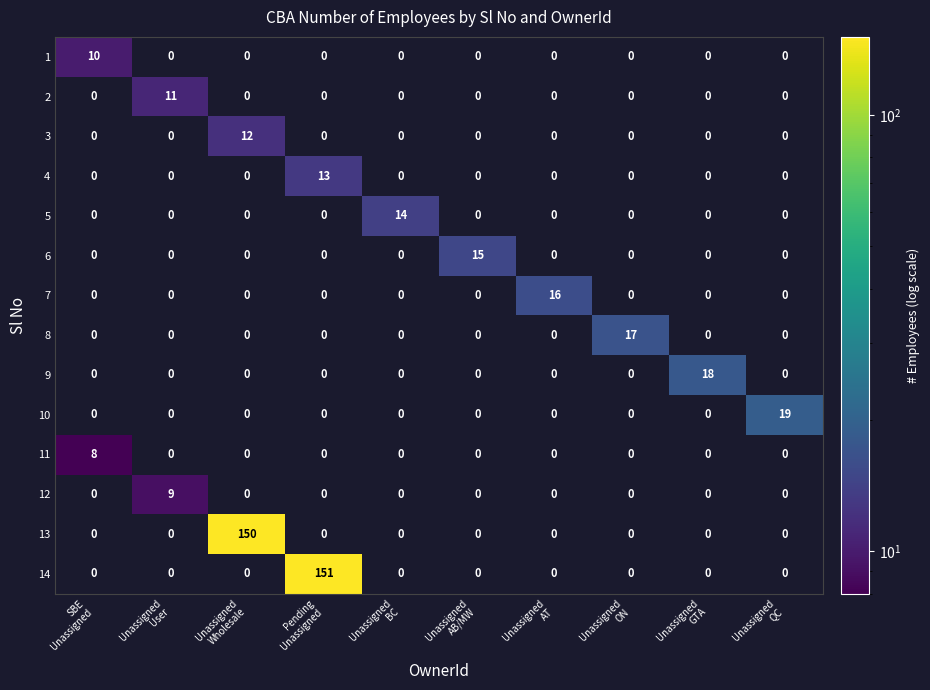

Which series has the largest total across all categories?

14